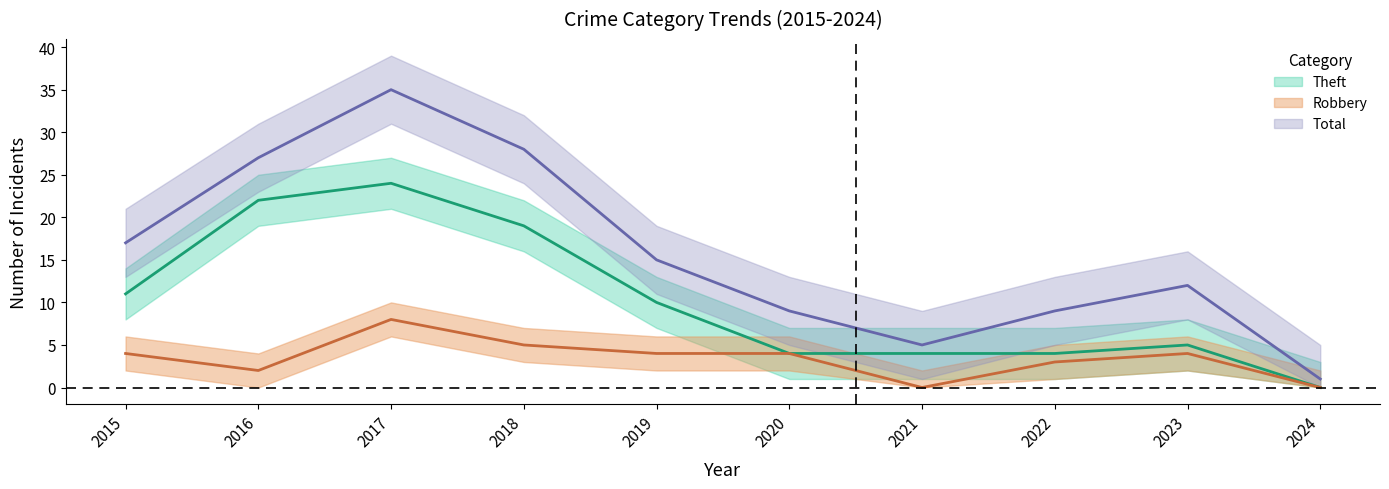

How many interior local valleys does the Robbery series have?

2